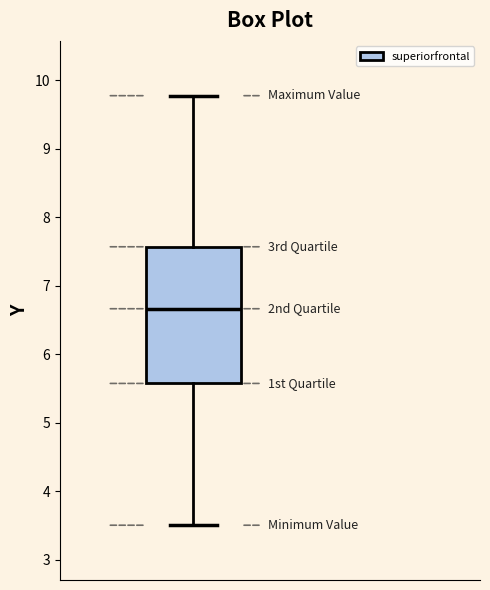

Where is the lower edge of the box on the y-axis? The values are not printed on the chart, so give them approximately, as read against the axis.

5.6